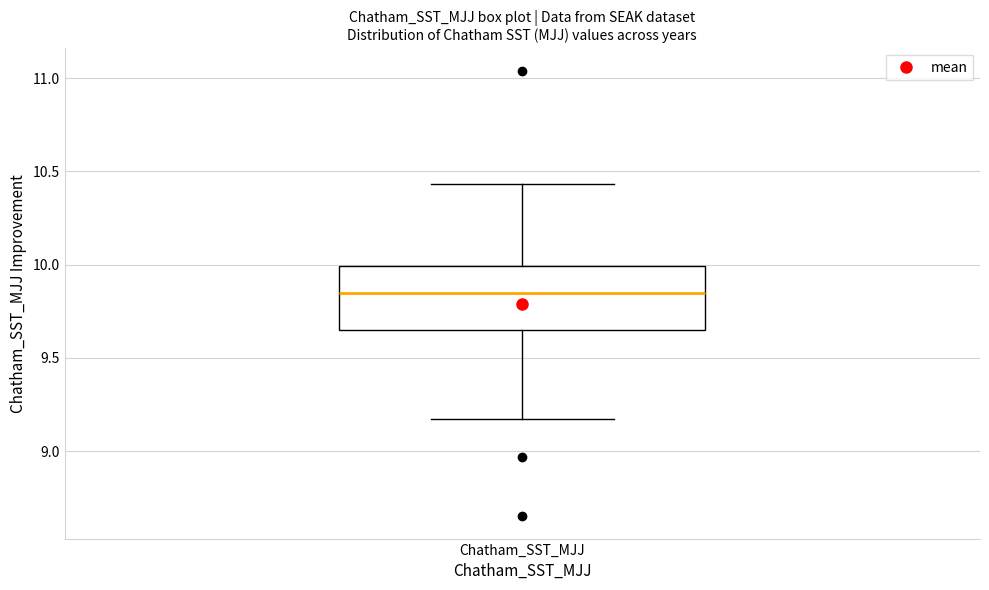

Transcribe this box plot: give where the median line is, the range the box spans, and where the two whiskers end, as read against the y-axis. The values are not printed on the chart, so give them approximately, as read against the axis.

median 9.85, box 9.65 to 10.00, whiskers 9.15 to 10.45